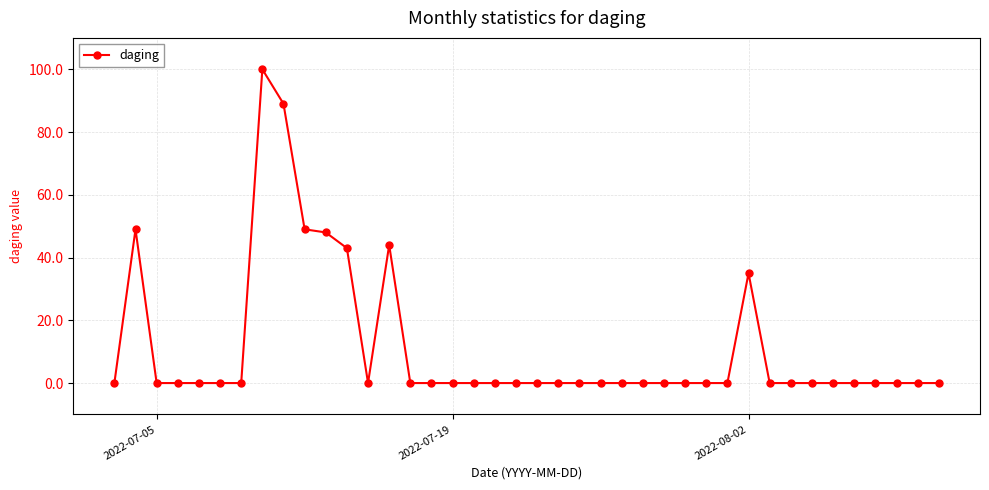

What is the maximum value shown in the chart?

100.0